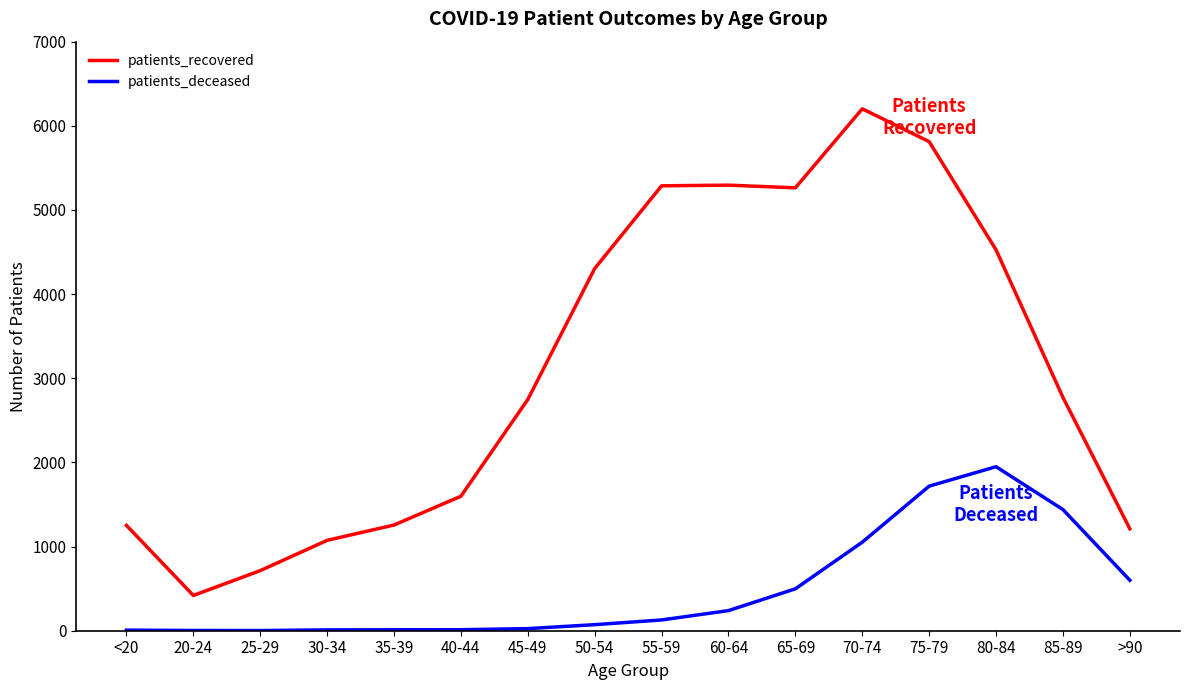

In patients_deceased, how many points are lower than both neighbors (excluding endpoints)?

1